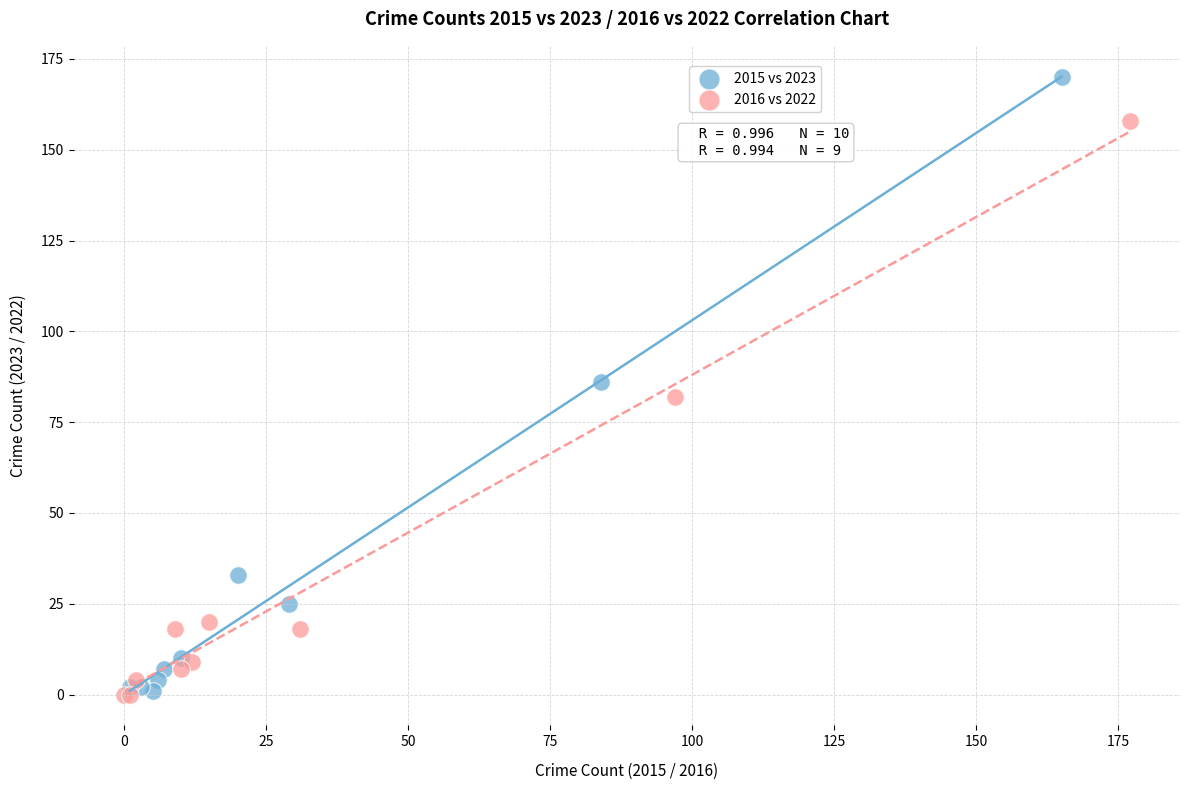

Which series has the largest Y range (max minus min)?

2015 vs 2023